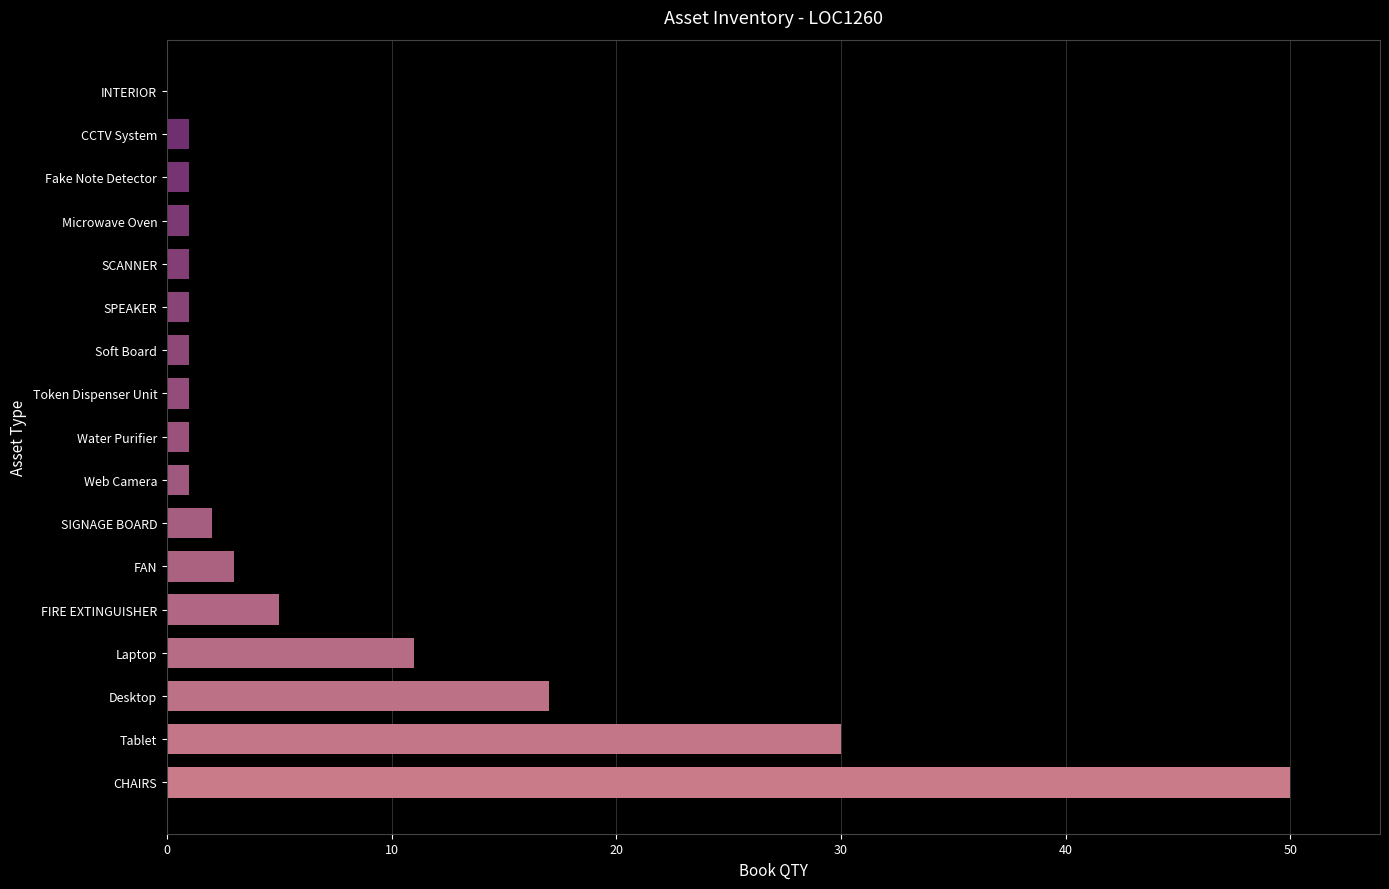

Are the bars grouped side by side (vs. stacked)?

No